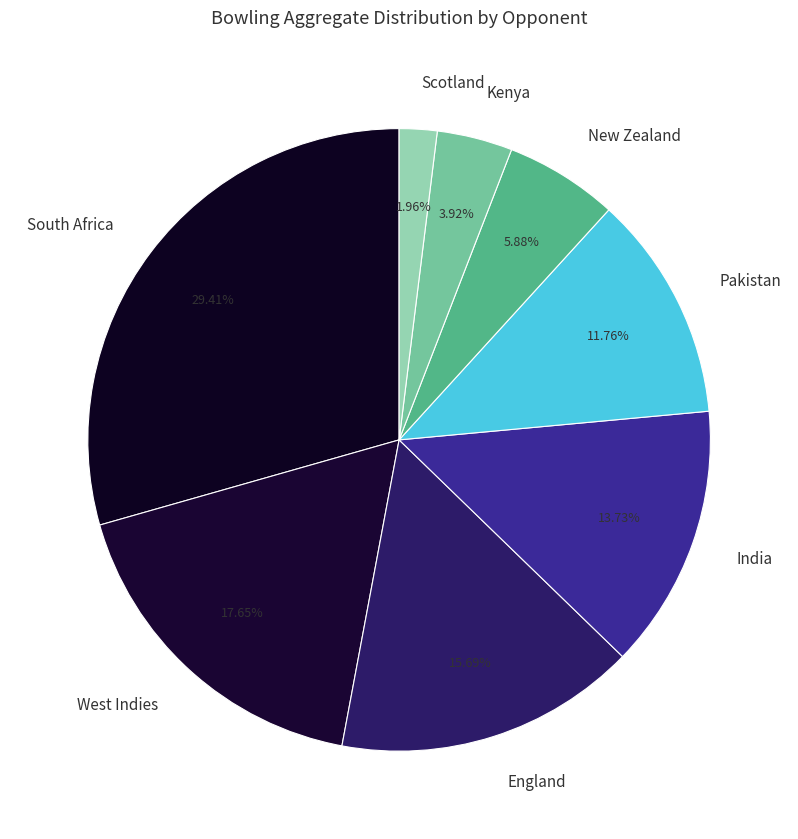

To the nearest percent, what portion does India represent?

14%